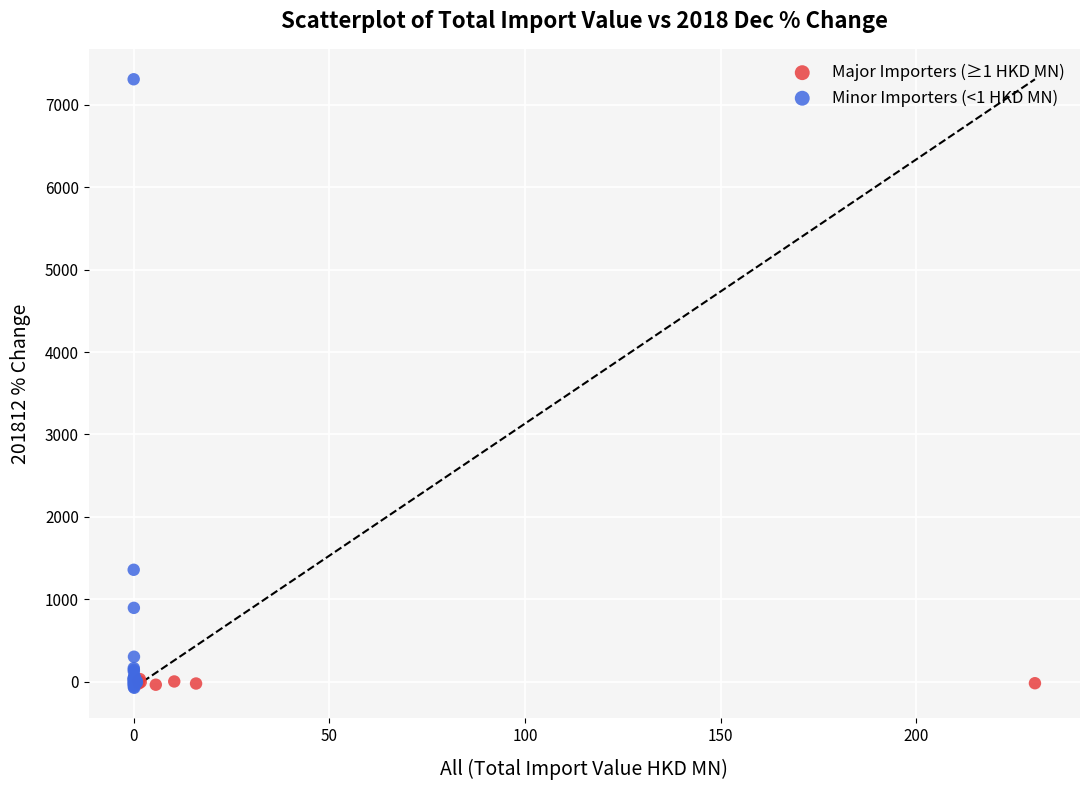

Which series reaches the maximum Y coordinate?

Minor Importers (<1 HKD MN)